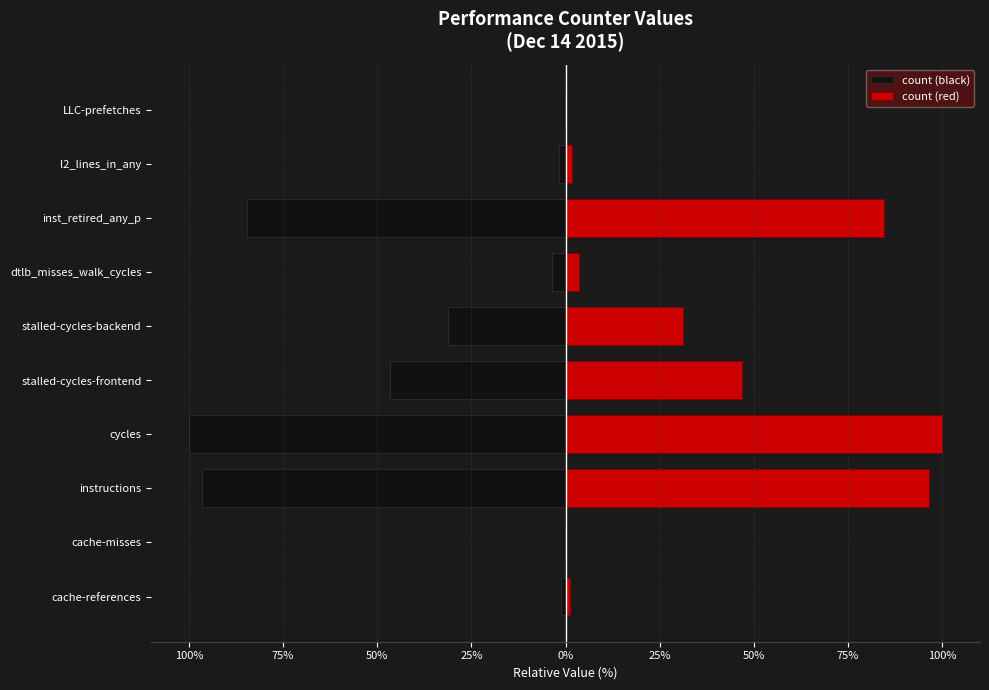

Which series has the widest spread of values?

count (black)